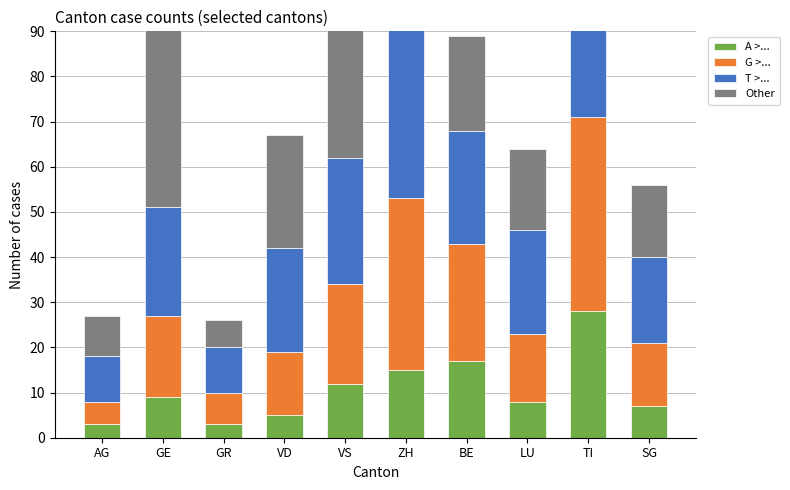

Which category has the highest value across all series?

TI